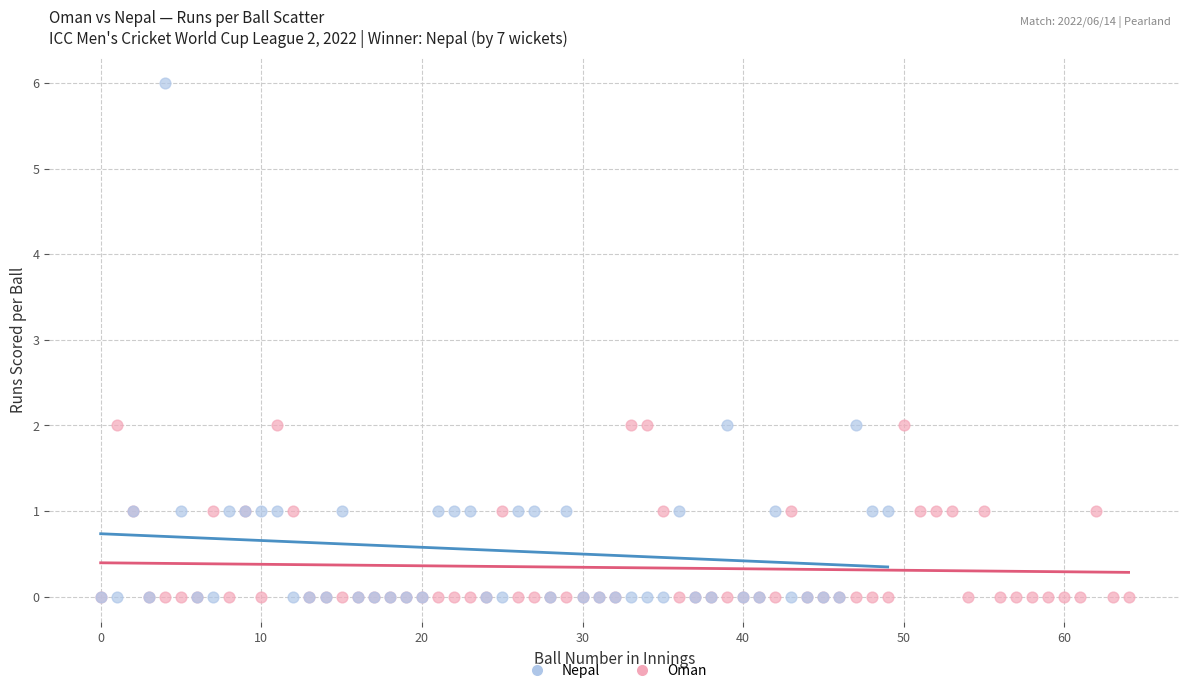

Which series has the largest Y range (max minus min)?

Nepal